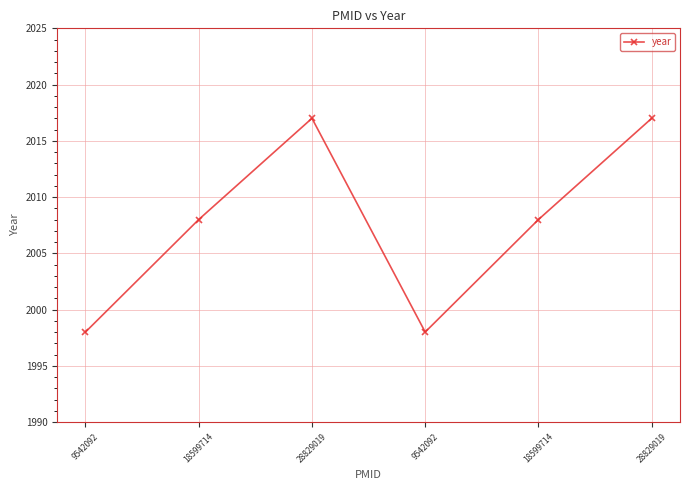

What is the label of the 5th point from the left?

18599714